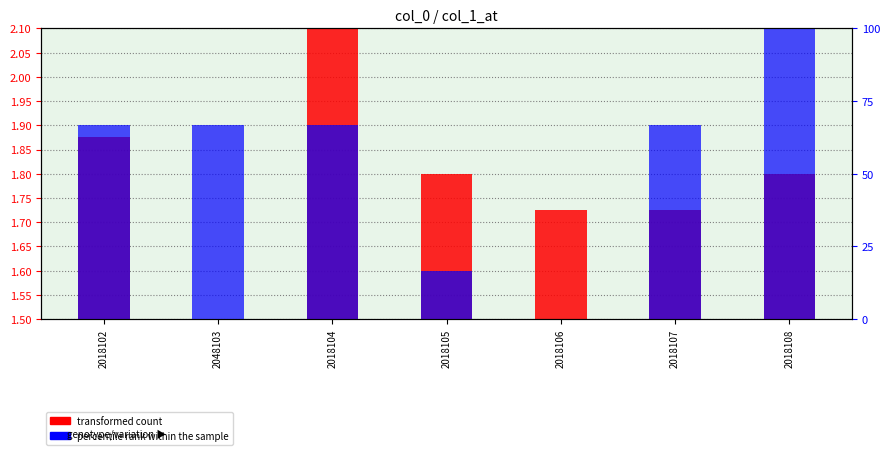

List the labels in order of percentile rank within the sample value, smallest first.

2018106, 2018105, 2018102, 2048103, 2018104, 2018107, 2018108